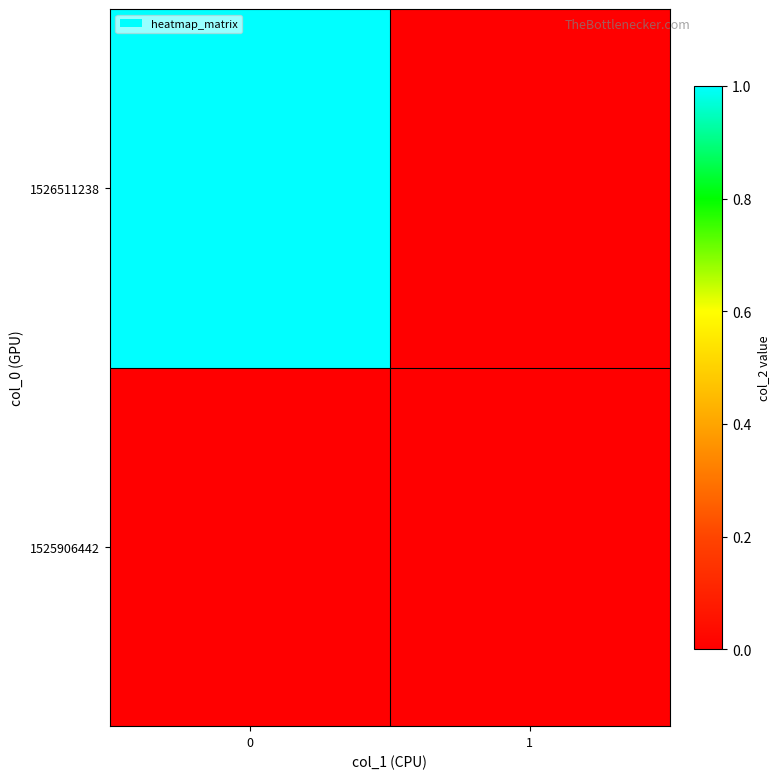

Reading left to right, extract all data points from this chart.

1525906442: 0=0	1=0
1526511238: 0=1	1=0